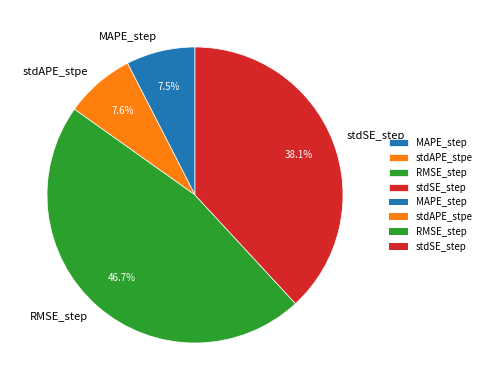

How many slices are in this pie chart?

4